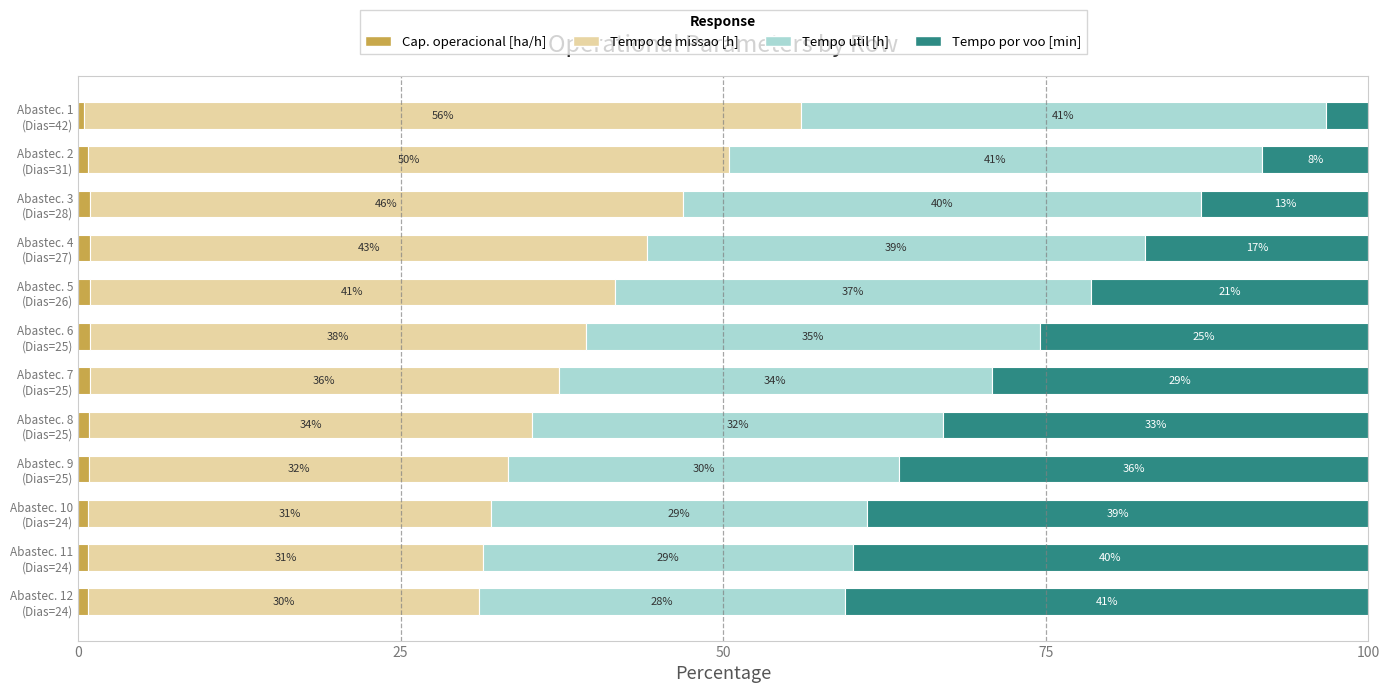

What are all the series names shown in the legend?

Cap. operacional [ha/h], Tempo de missao [h], Tempo util [h], Tempo por voo [min]